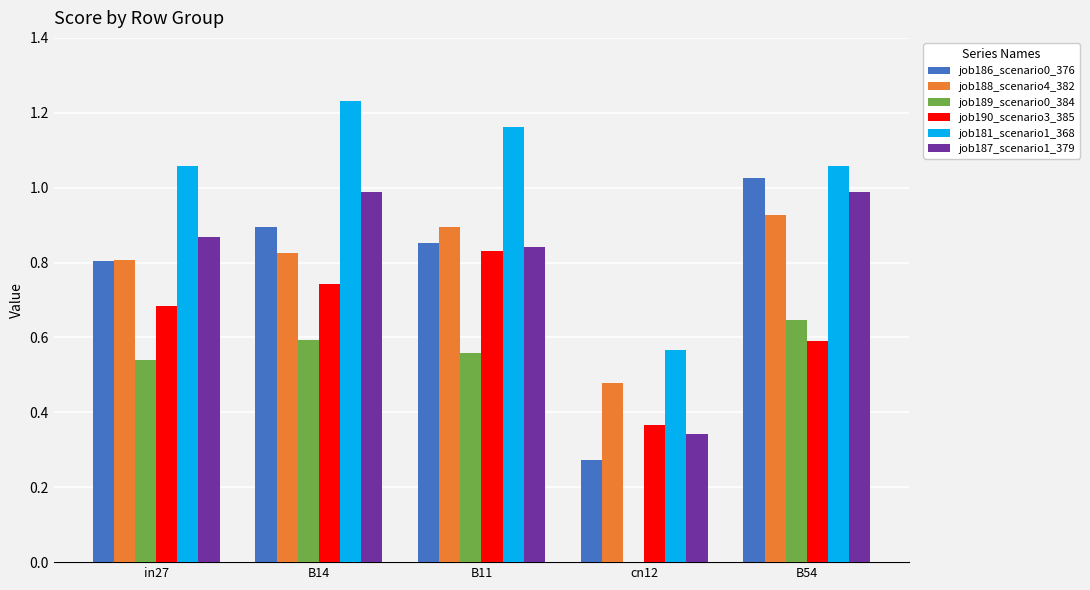

Count the number of categories in the chart.

5